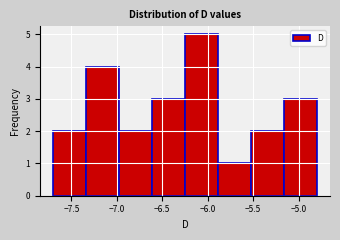

Reading left to right, list every bar in this chart as the range it spans on the x-axis followed by its height. Neither the bar edges nor the heights are printed on the chart, so give them approximately, as read against the axes.

-7.70 to -7.35: 2
-7.35 to -6.95: 4
-6.95 to -6.60: 2
-6.60 to -6.25: 3
-6.25 to -5.90: 5
-5.90 to -5.50: 1
-5.50 to -5.15: 2
-5.15 to -4.80: 3